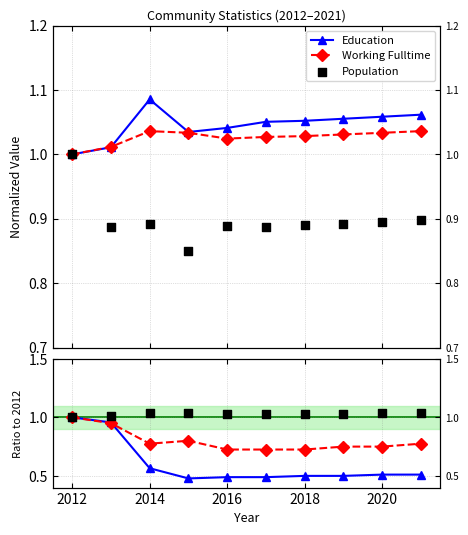

Which series reaches the minimum Y coordinate?

Poverty